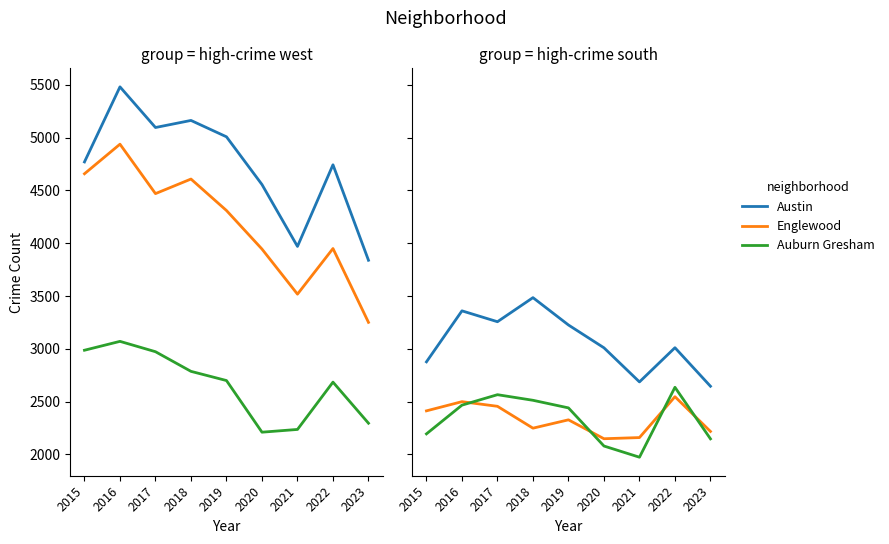

Reading right to left, list all the values displayed in this chart.

Austin: 2023=3839	2022=4743	2021=3970	2020=4556	2019=5008	2018=5163	2017=5096	2016=5481	2015=4770
Englewood: 2023=3251	2022=3950	2021=3518	2020=3945	2019=4310	2018=4608	2017=4470	2016=4938	2015=4658
Auburn Gresham: 2023=2296	2022=2685	2021=2237	2020=2211	2019=2700	2018=2787	2017=2973	2016=3071	2015=2987
Garfield Park: 2023=2646	2022=3011	2021=2687	2020=3010	2019=3226	2018=3485	2017=3257	2016=3360	2015=2877
Grand Crossing: 2023=2218	2022=2547	2021=2160	2020=2149	2019=2328	2018=2249	2017=2456	2016=2500	2015=2413
Chatham: 2023=2148	2022=2636	2021=1974	2020=2080	2019=2441	2018=2513	2017=2566	2016=2467	2015=2195